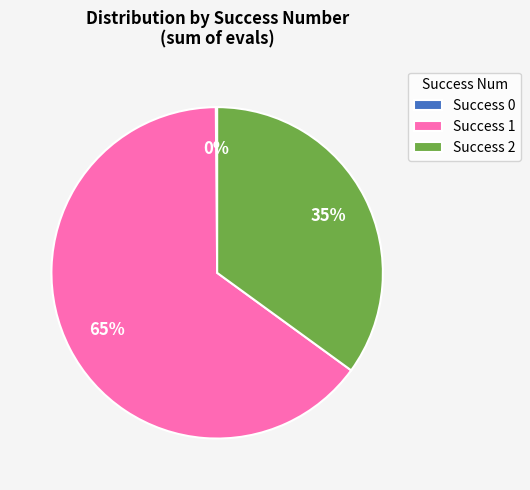

To the nearest percent, what is the average slice percentage?

33%